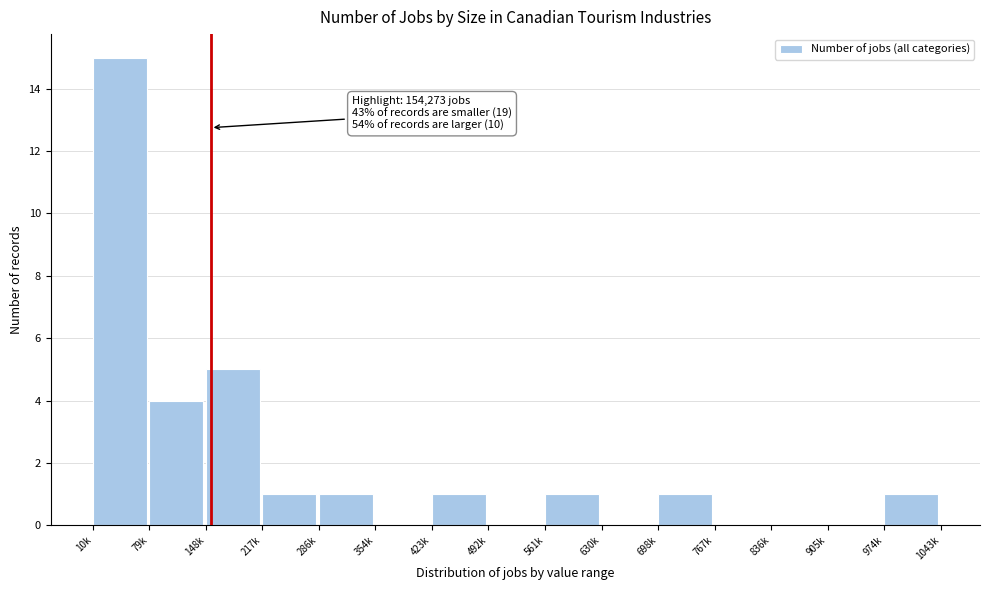

Reading left to right, transcribe all the data shown in this chart.

10k=15	79k=4	148k=5	217k=1	286k=1	354k=0	423k=1	492k=0	561k=1	630k=0	698k=1	767k=0	836k=0	905k=0	974k=1